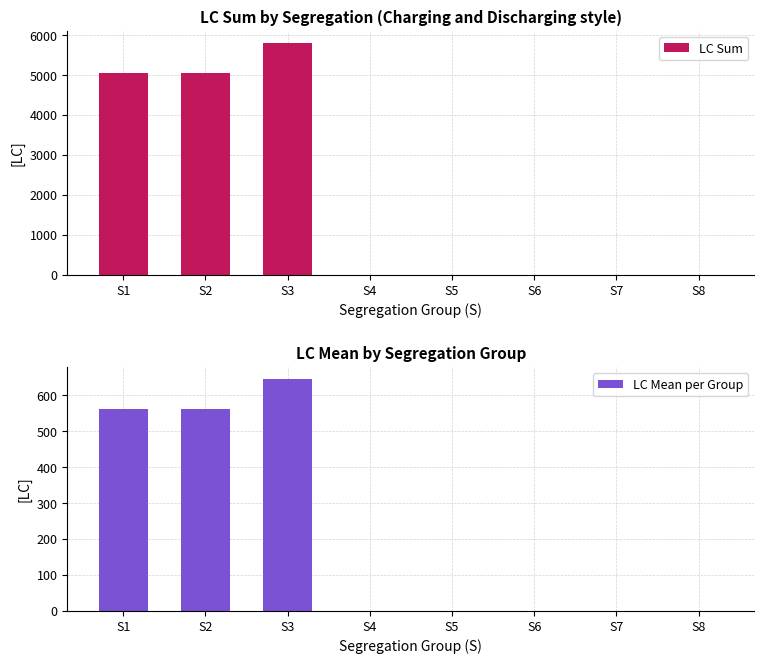

What is the difference between the LC Sum values at S2 and S7?

5056